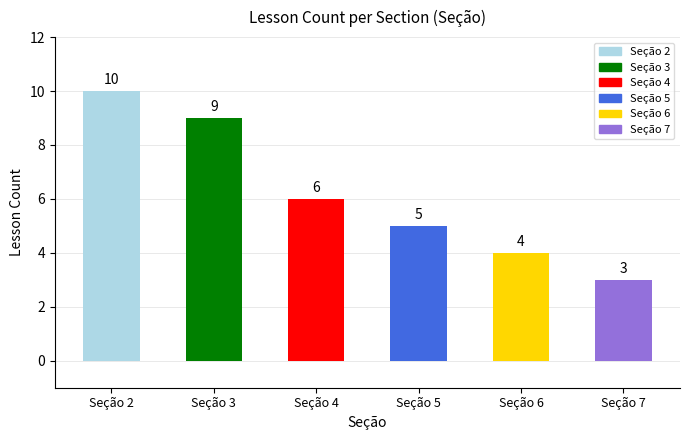

Reading left to right, what are all the values shown in this chart?

10	9	6	5	4	3